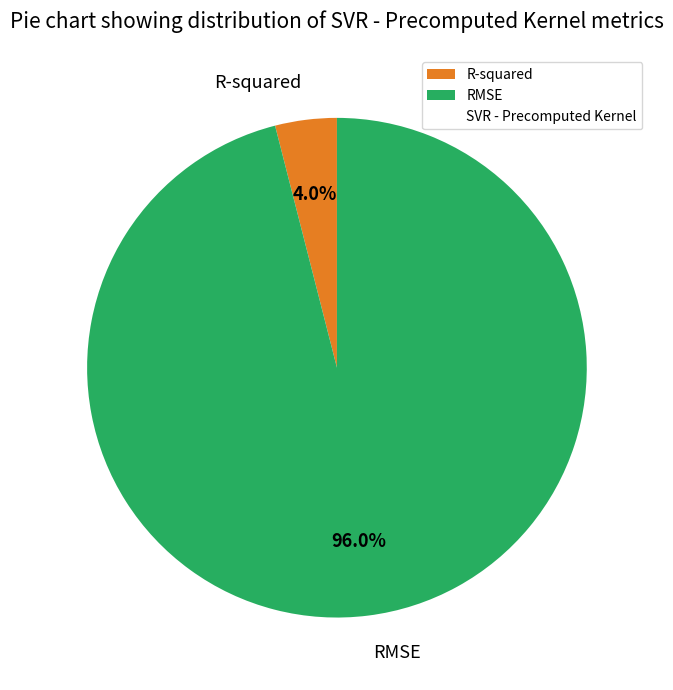

Which slice represents more than half of the pie?

RMSE